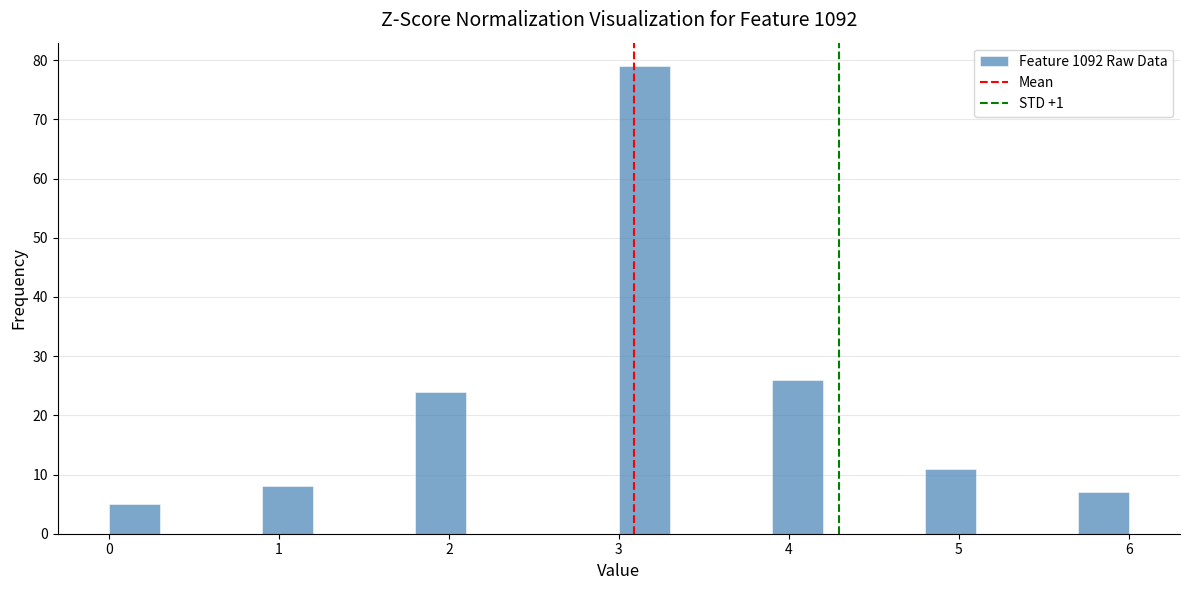

Around what value on the x-axis is the tallest bar? Give the approximate position of its centre, as read against the axis.

3.2